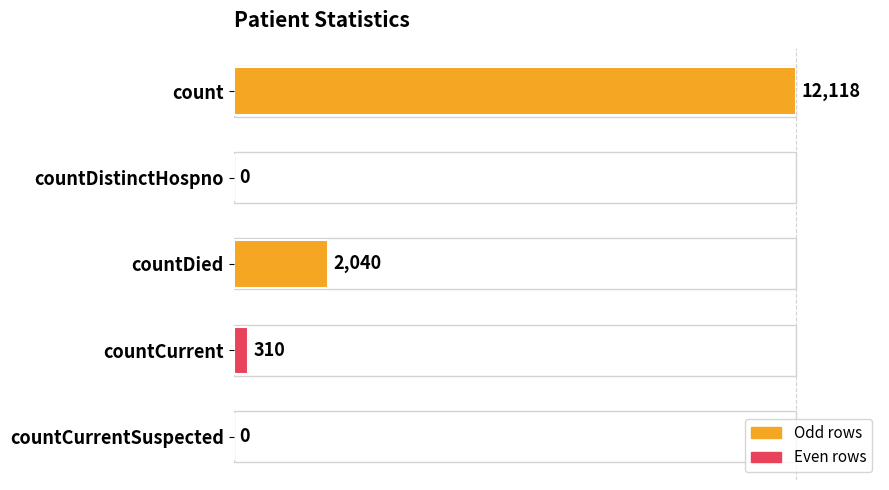

What is the sum of all values?

14468